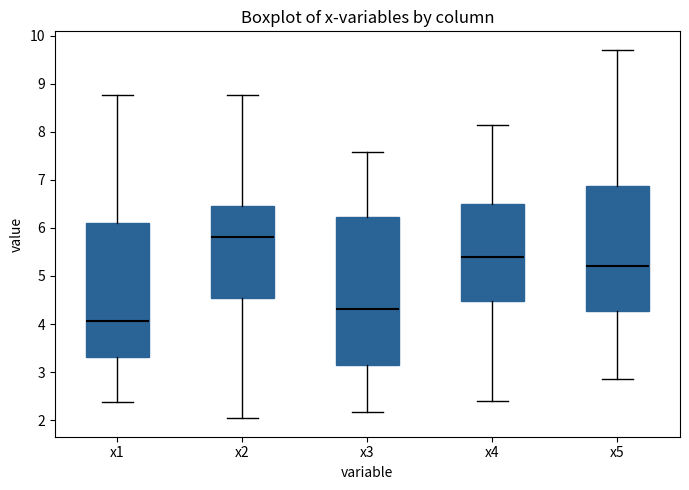

Which box is the tallest, from its lower edge to its upper edge?

x3